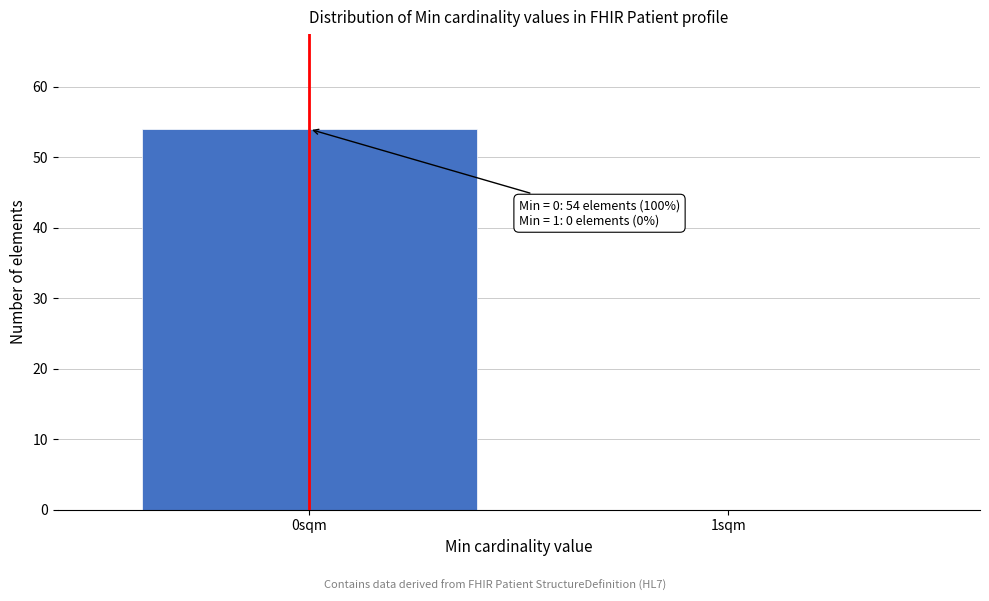

Reading left to right, list all the values displayed in this chart.

0sqm=54	1sqm=0